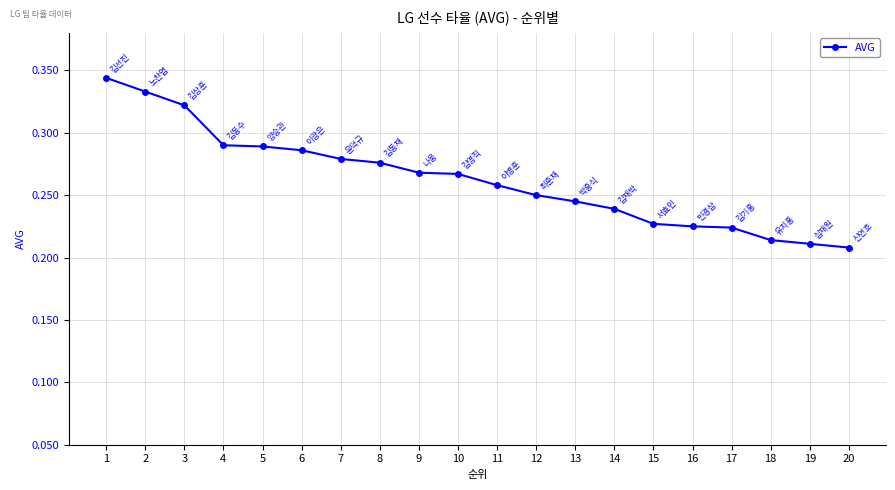

What is the sum of the values at 9 and 4?

0.6